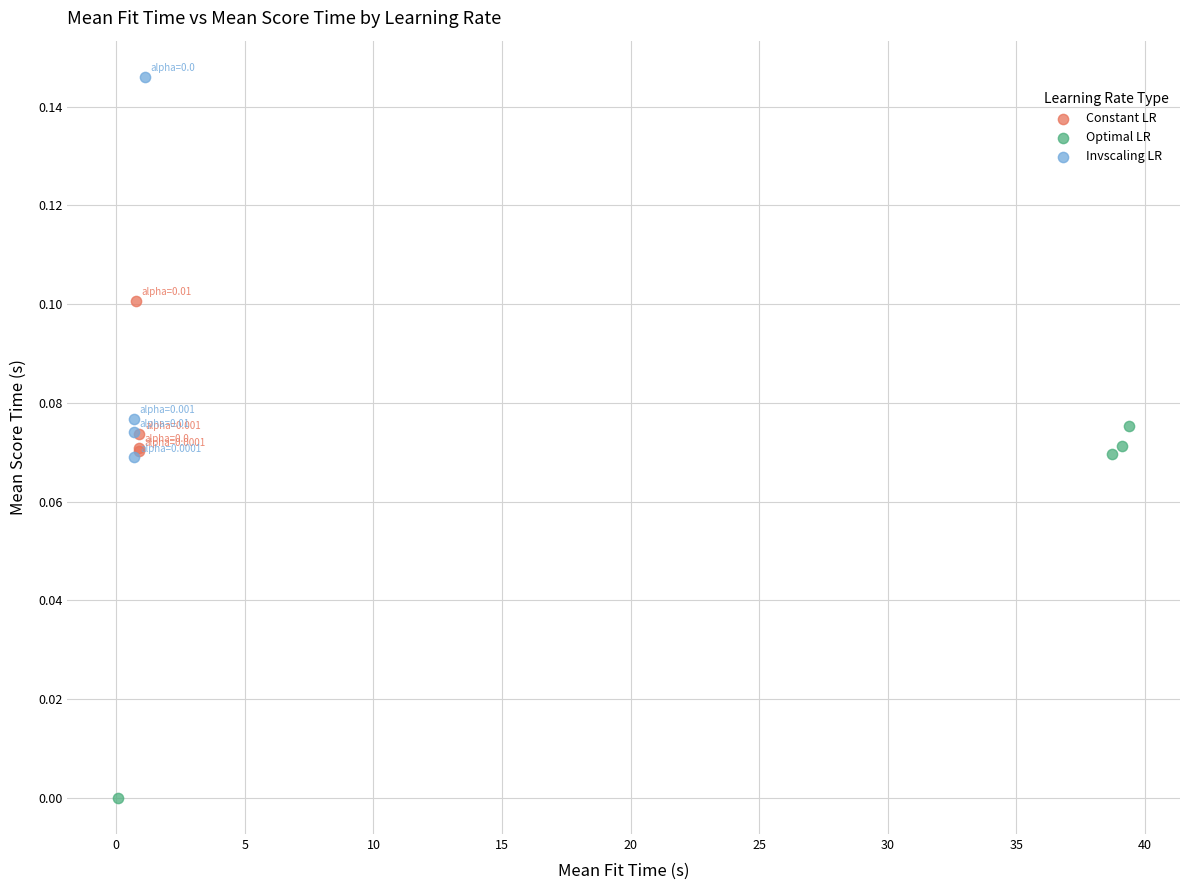

Which series contains the lowest Y value?

Optimal LR